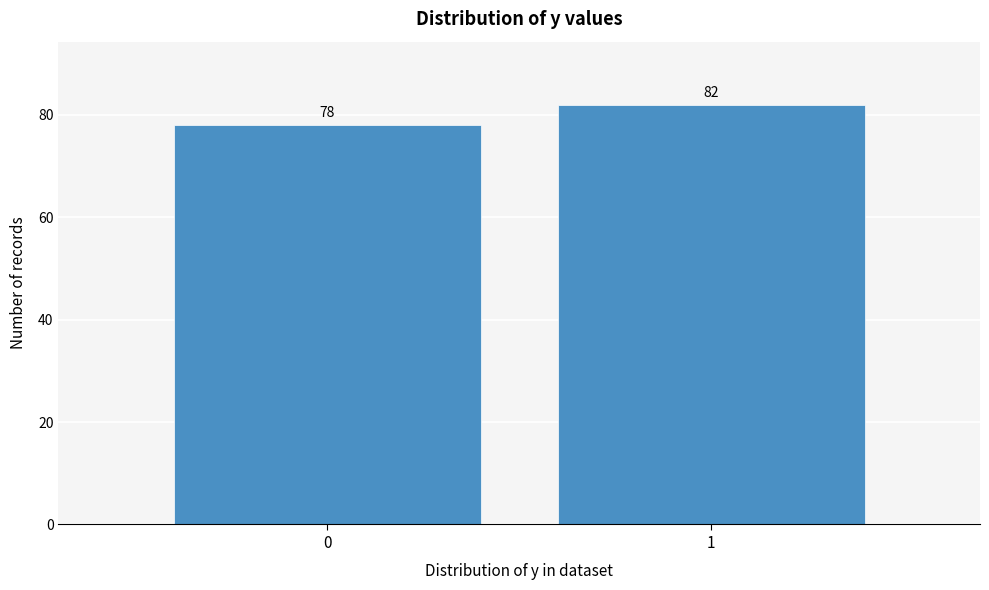

Reading left to right, transcribe all the data shown in this chart.

78	82